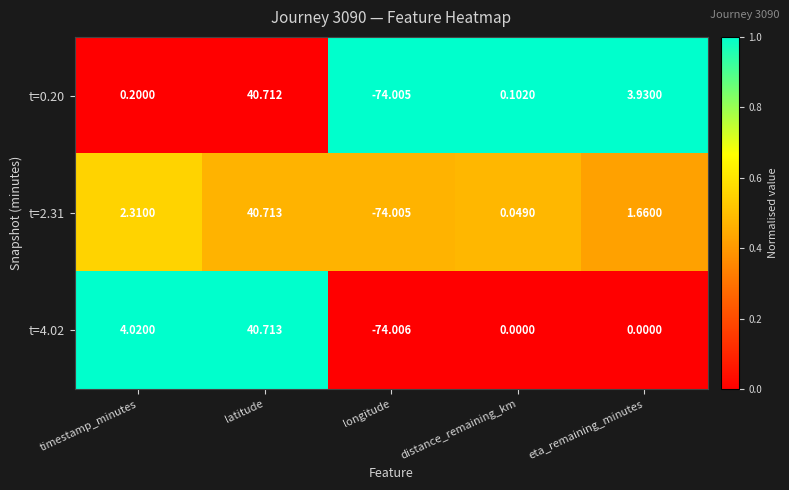

At which category is the sum across all series the highest?

latitude